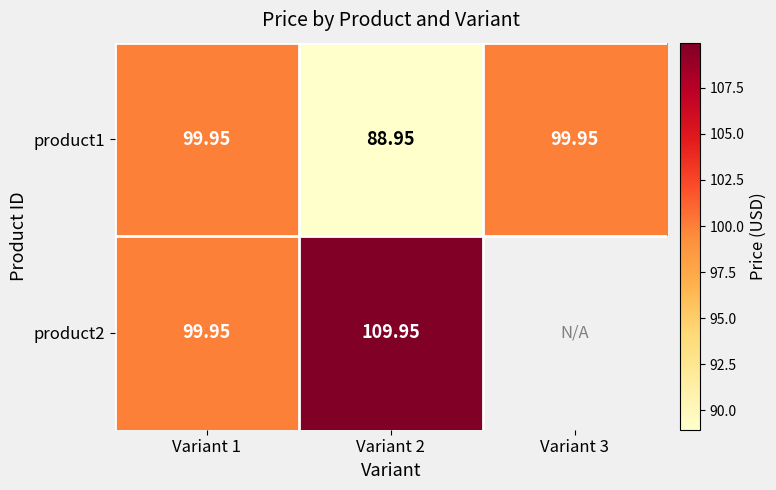

How many values in the product1 series exceed 99?

2